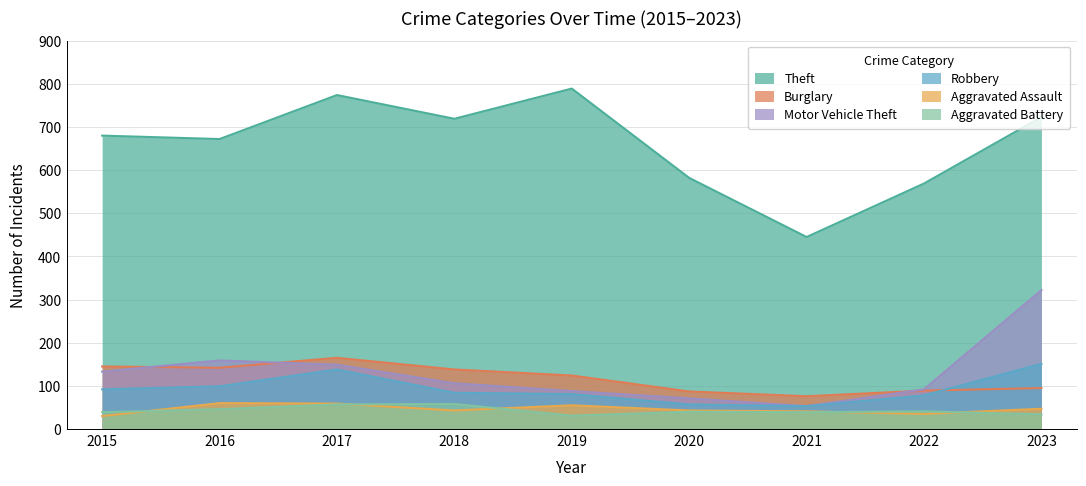

How many data points in Theft are above 680?

4